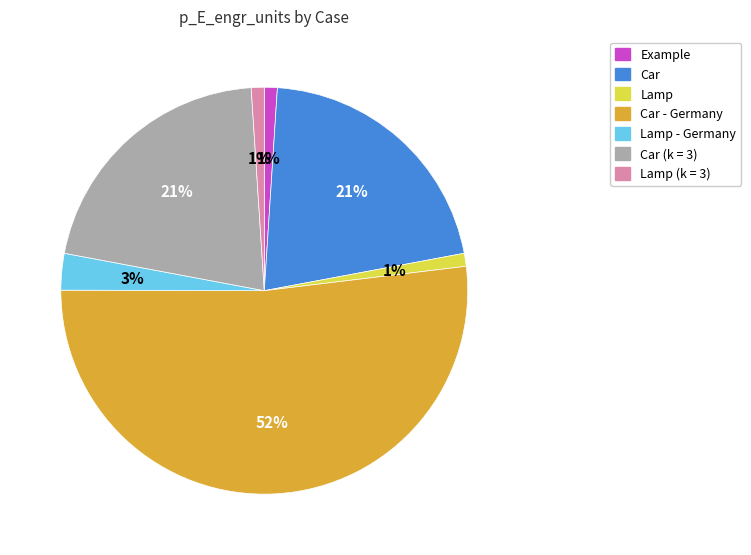

Count the number of slices in the pie.

7